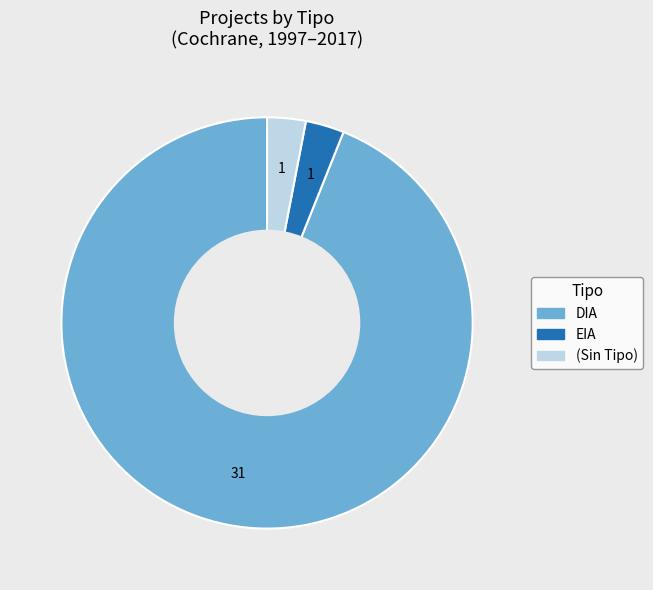

Does any single category account for the majority?

Yes